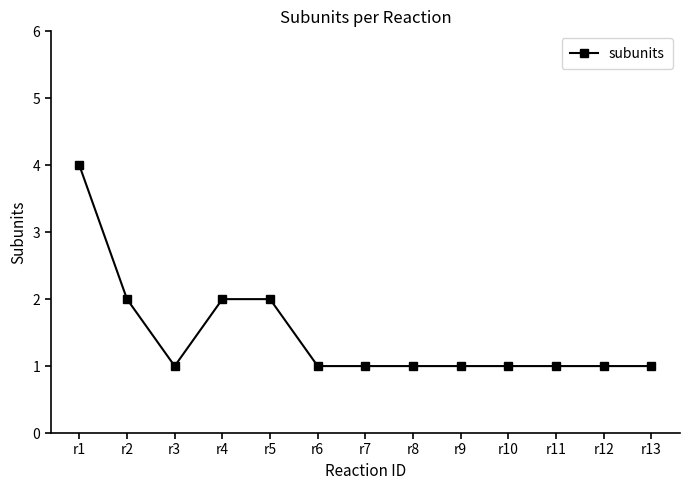

Does the chart have visible grid lines?

No